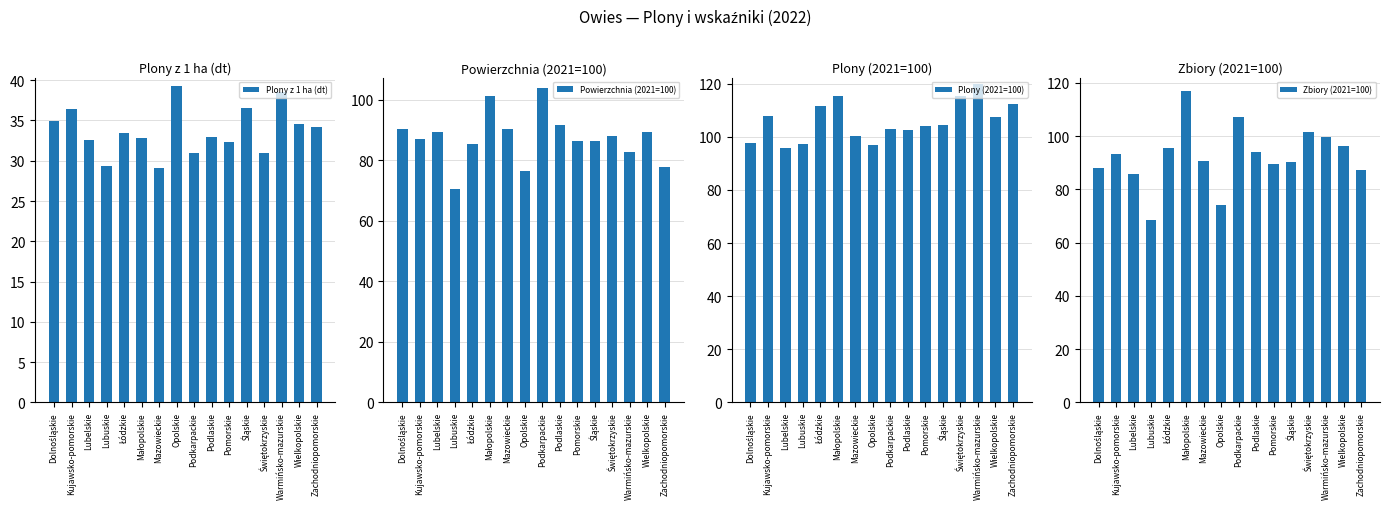

What is the difference between the second highest and second lowest values in the Plony (2021=100) series?

18.7